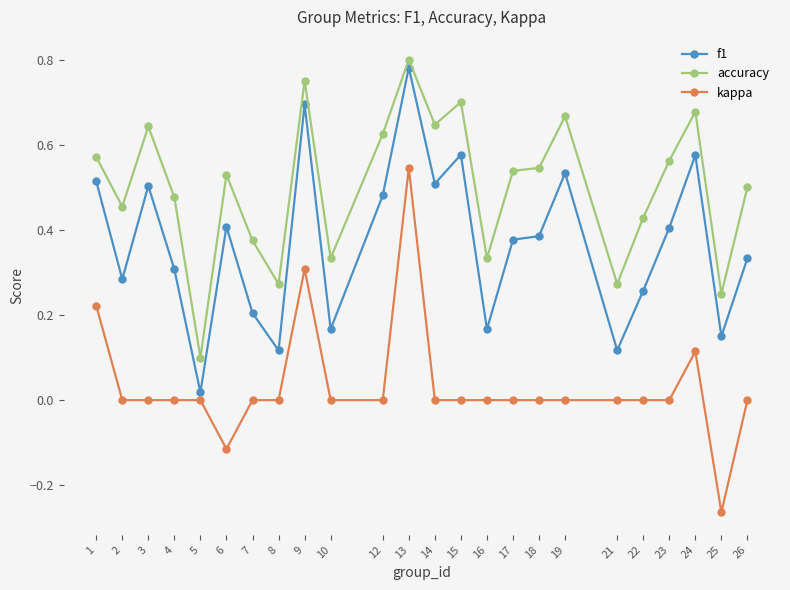

True or false: accuracy and kappa cross at least once.

False